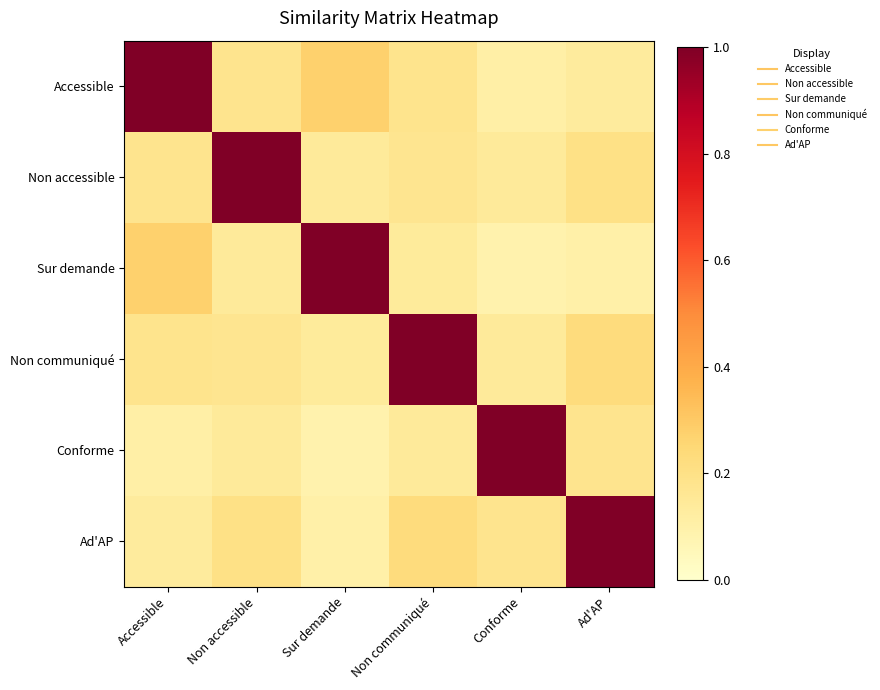

At Non accessible, list the series in order from smallest to largest.

Conforme, Sur demande, Non communiqué, Accessible, Ad'AP, Non accessible